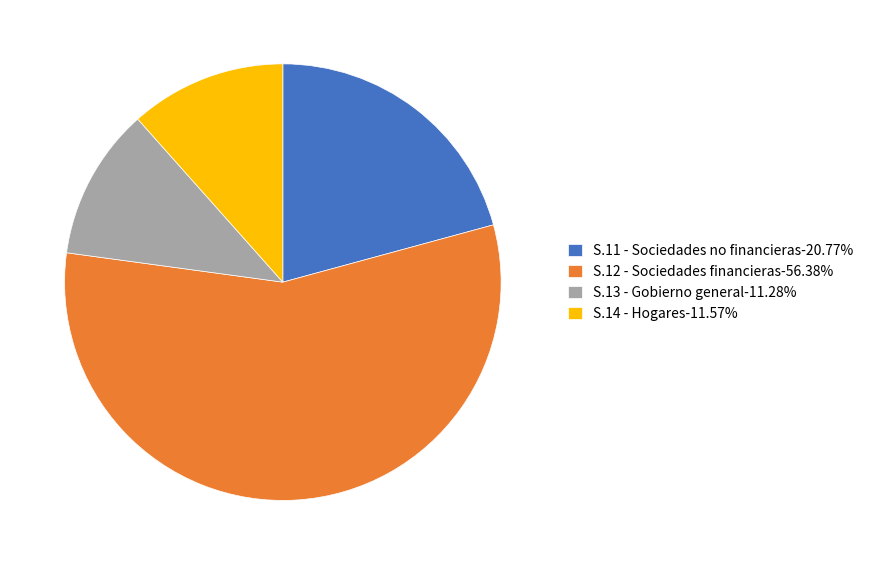

What is the ratio of the value at S.11 - Sociedades no financieras-20.77% to the value at S.12 - Sociedades financieras-56.38%?

0.4